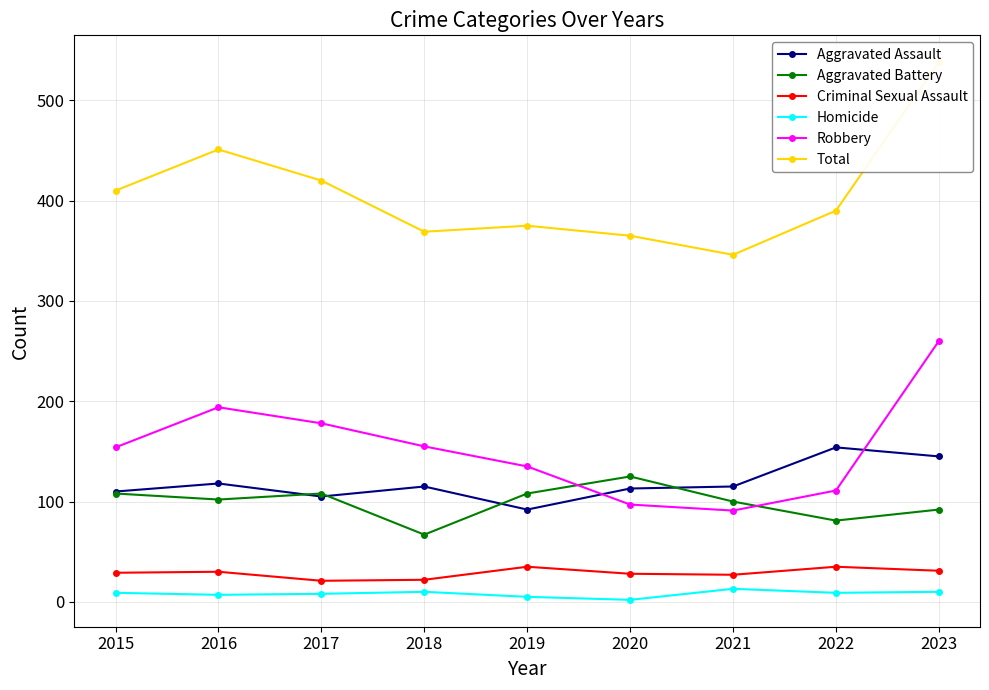

Rank the series at 2023 from lowest to highest value.

Homicide, Criminal Sexual Assault, Aggravated Battery, Aggravated Assault, Robbery, Total